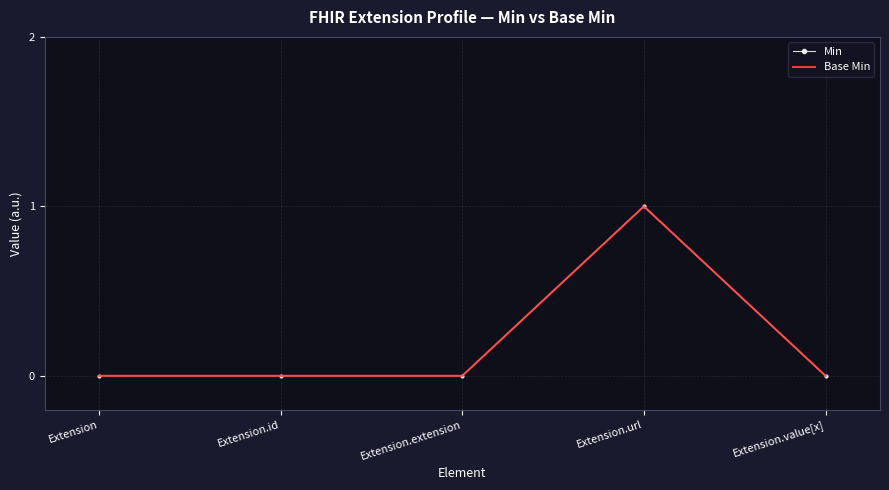

Which series changed the most between Extension.id and Extension.extension?

Min